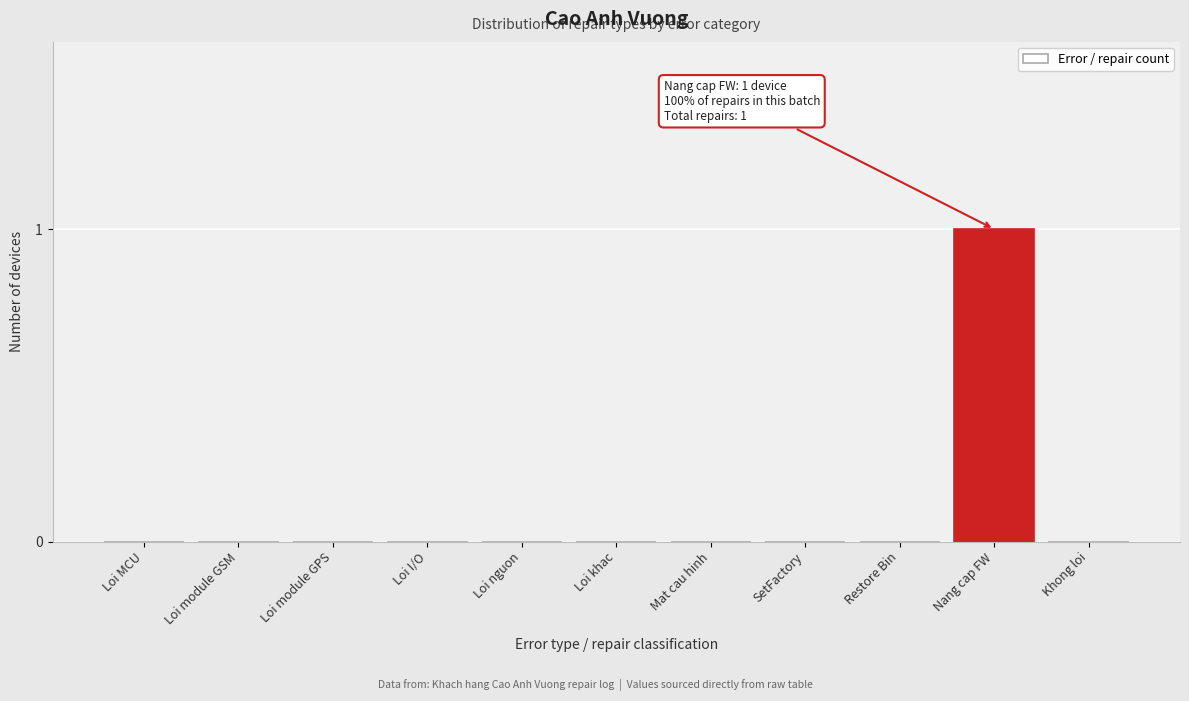

Is it true that the value at Loi khac is 0?

True